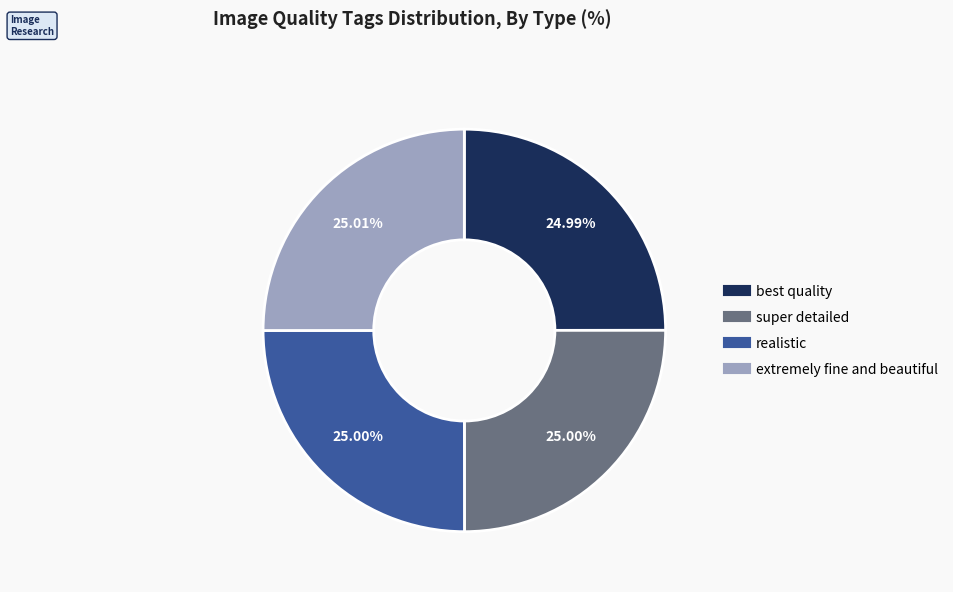

What percentage is the super detailed slice, to the nearest percent?

25%